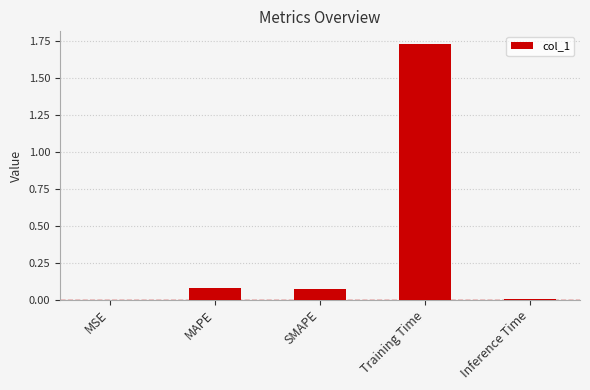

True or false: the data shows 0.0 at Inference Time.

True